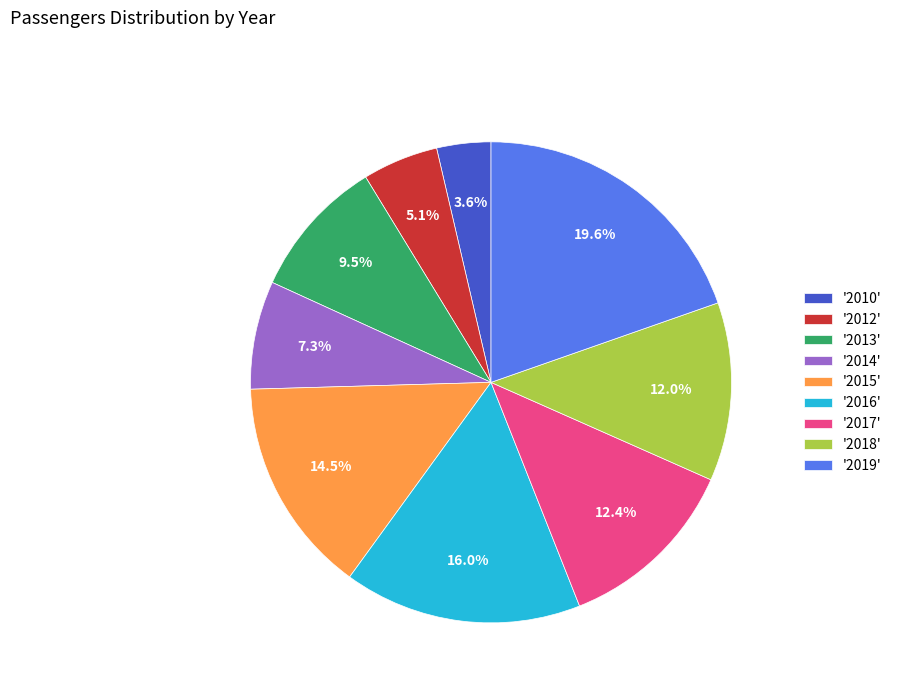

Which has a higher value, '2017' or '2014'?

'2017'